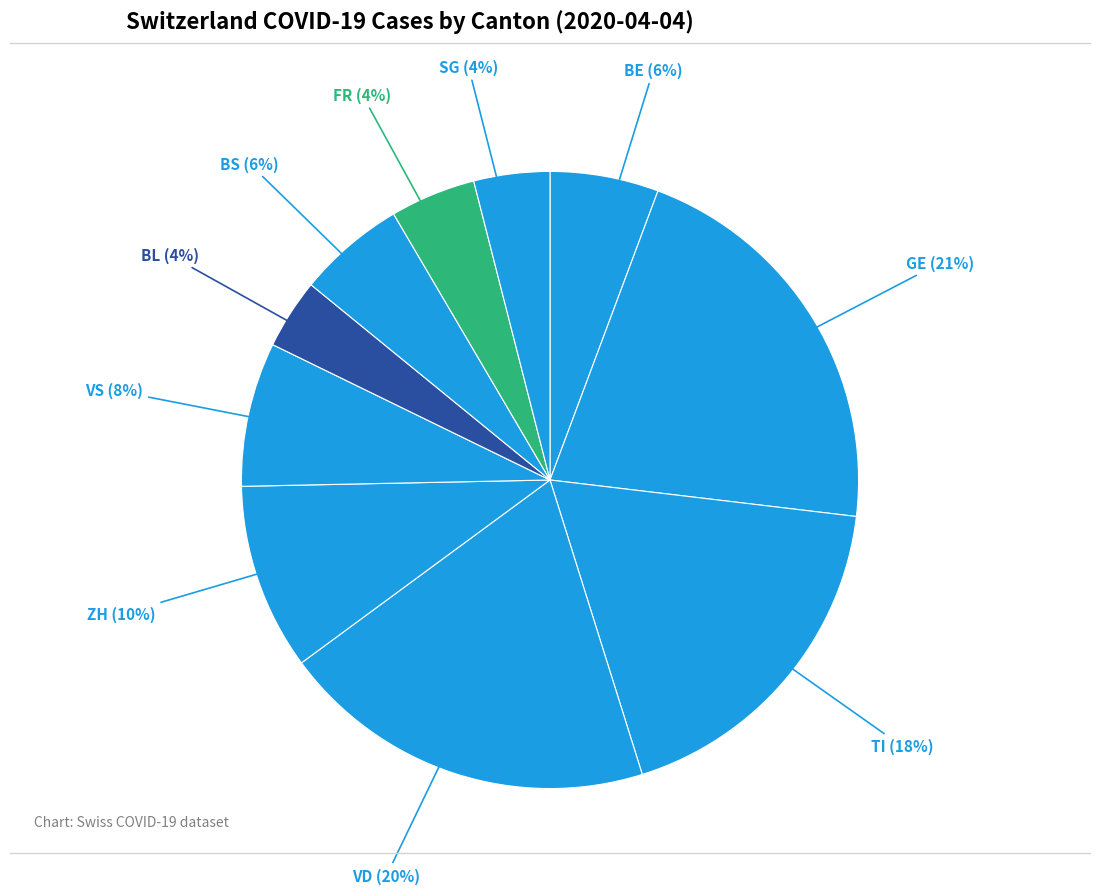

How many segments does this pie chart have?

10